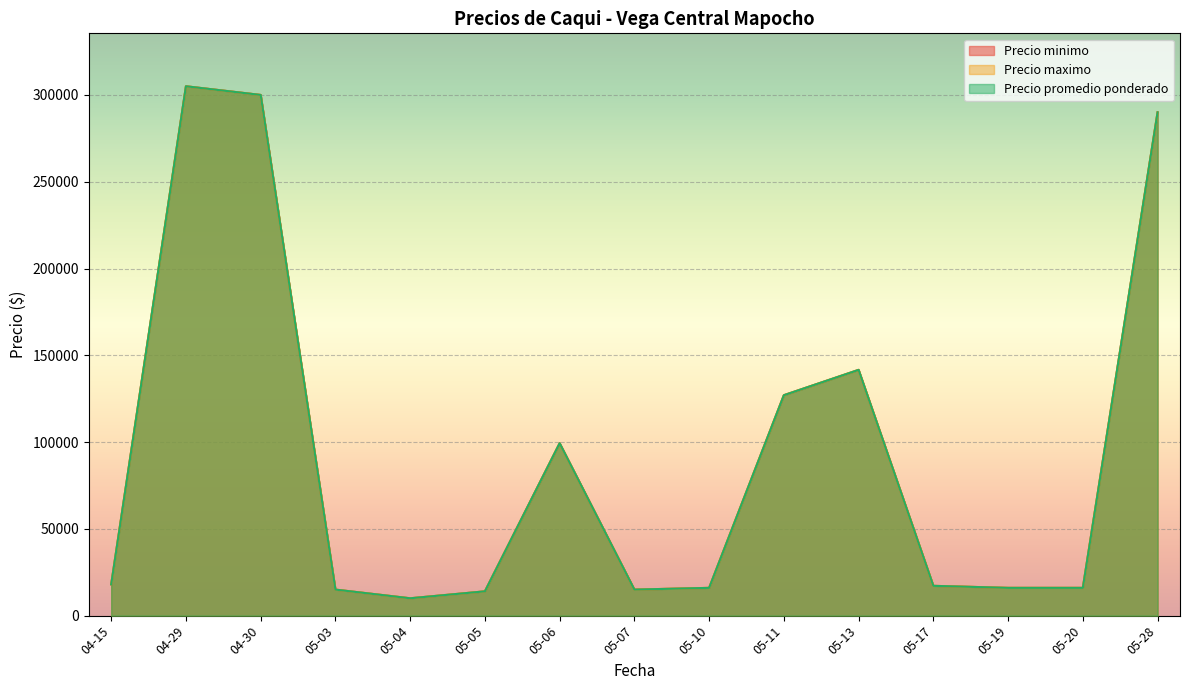

Is it true that Precio promedio ponderado equals 7827 at 2021-05-13?

False